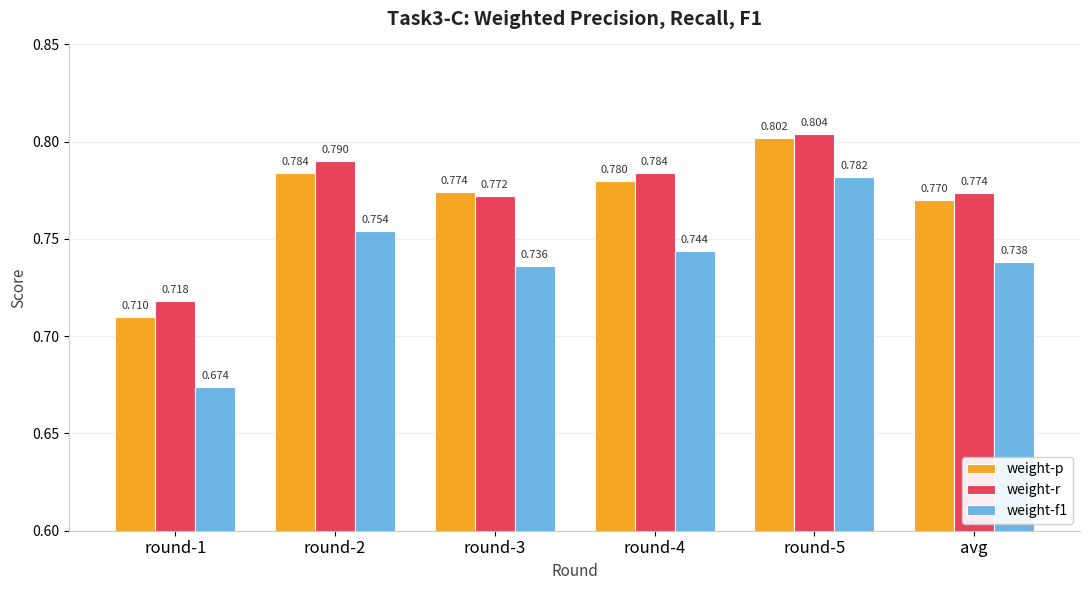

What is the label of the 4th bar from the right?

round-3